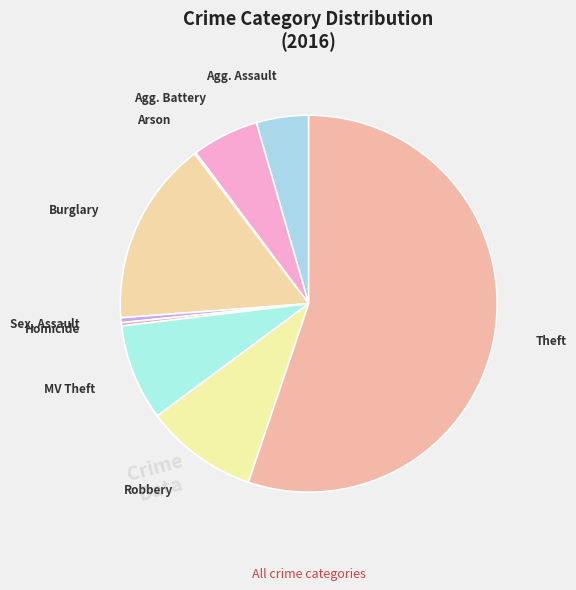

Count the number of slices in the pie.

9